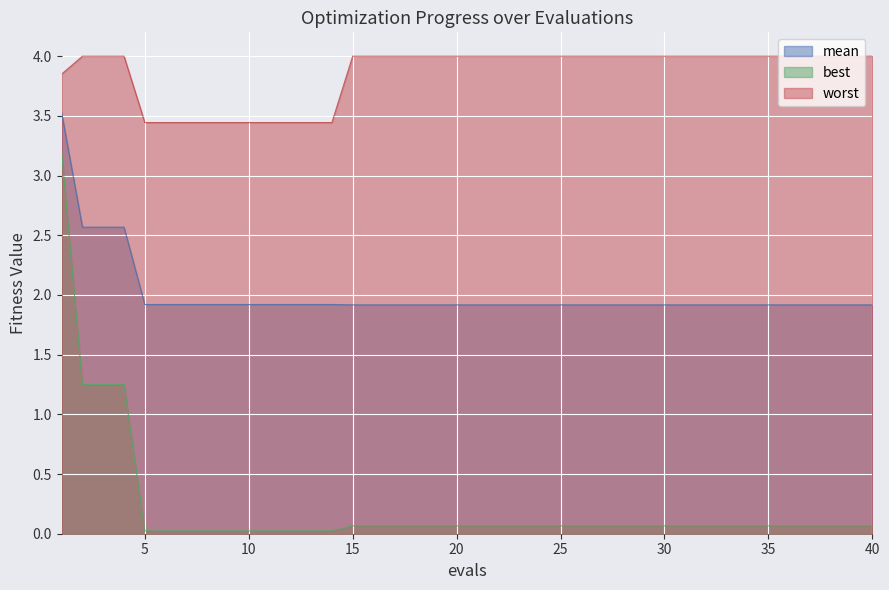

The best series shows 0.0 at 6. True or false?

False